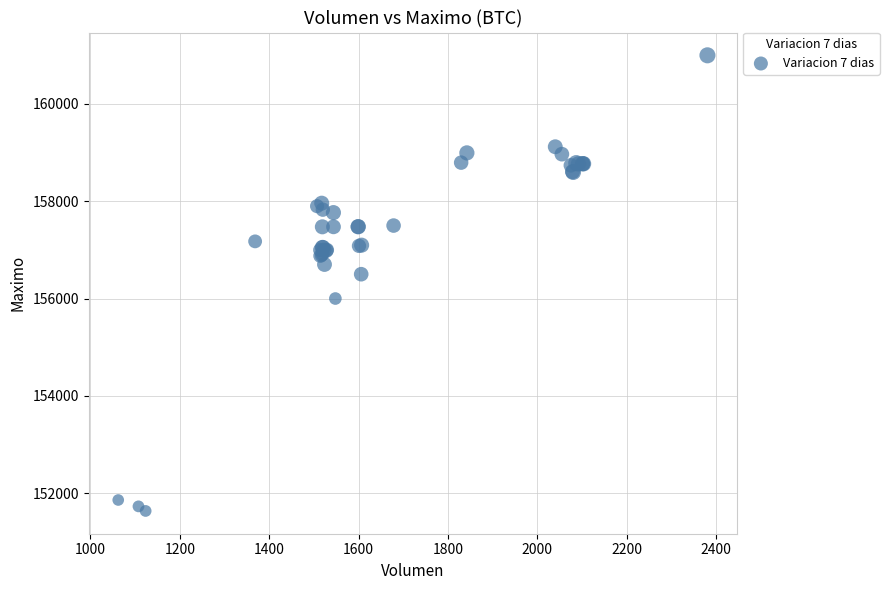

What Y value in the scatter plot is closest to 156316?

156500